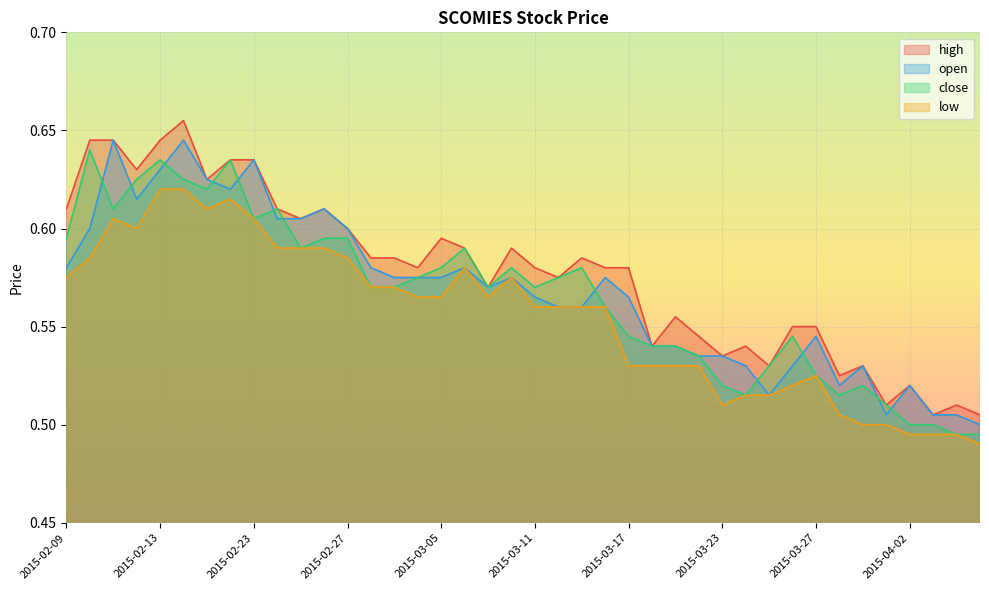

What is the total value across all series at 2015-03-27?

2.1